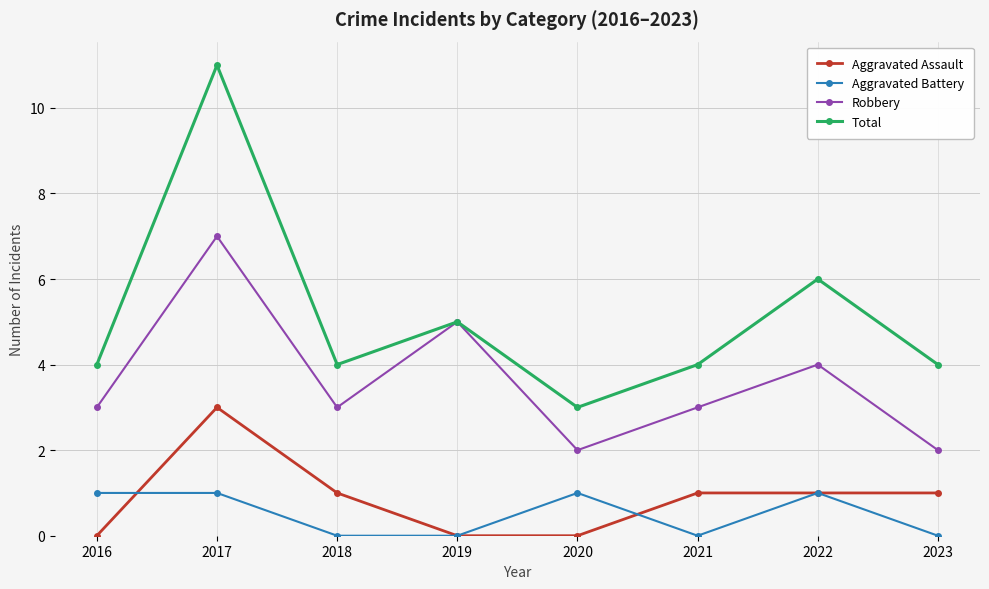

Is it true that Total equals 1 at 2023?

False